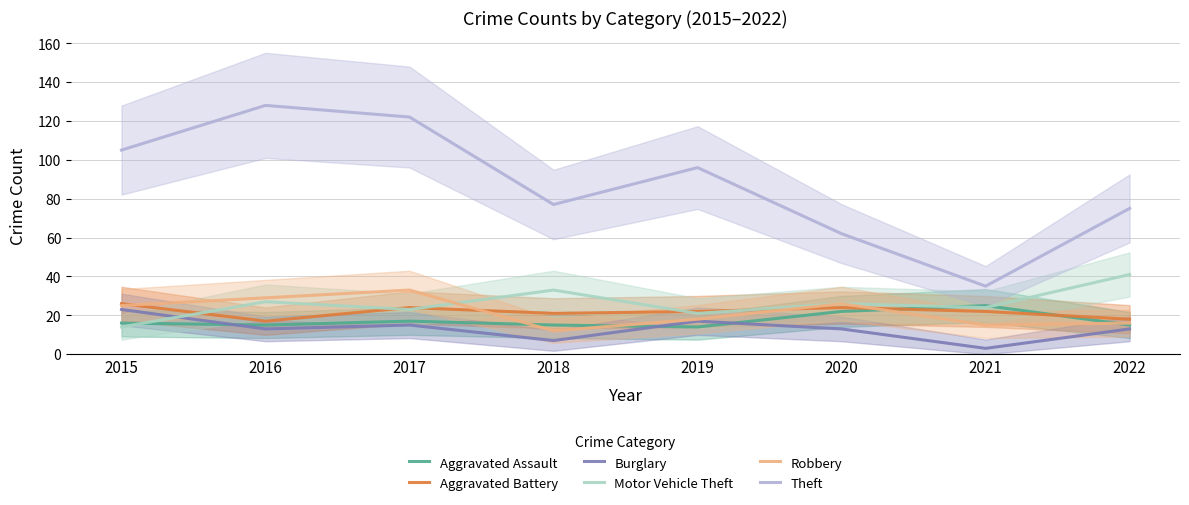

What is the maximum value for Burglary?

23